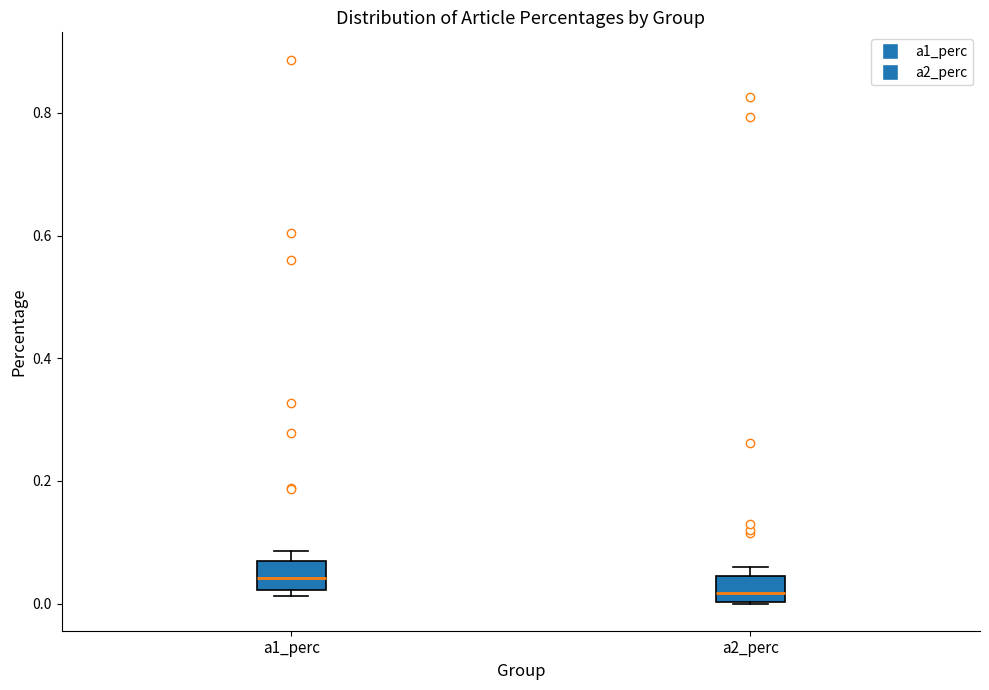

Where is the lower edge of the box for a1_perc on the y-axis? The values are not printed on the chart, so give them approximately, as read against the axis.

0.02